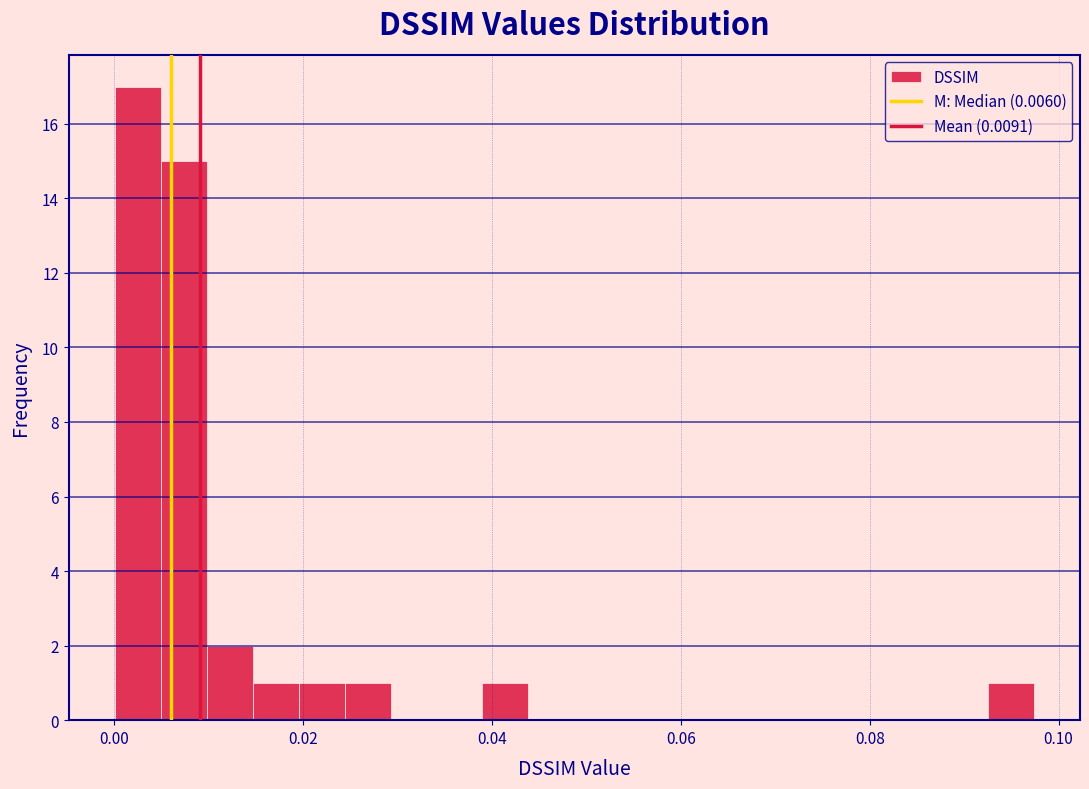

Around what value on the x-axis is the tallest bar? Give the approximate position of its centre, as read against the axis.

0.002